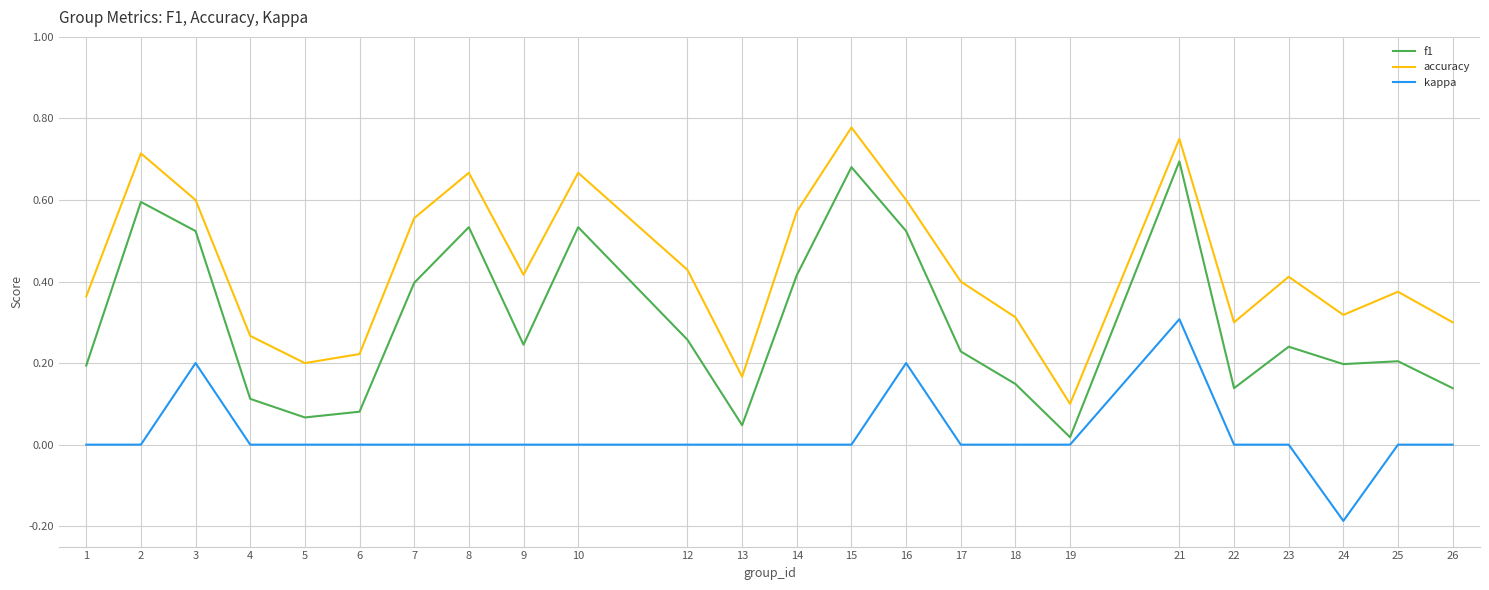

What is the total value across all series at 14?

1.0